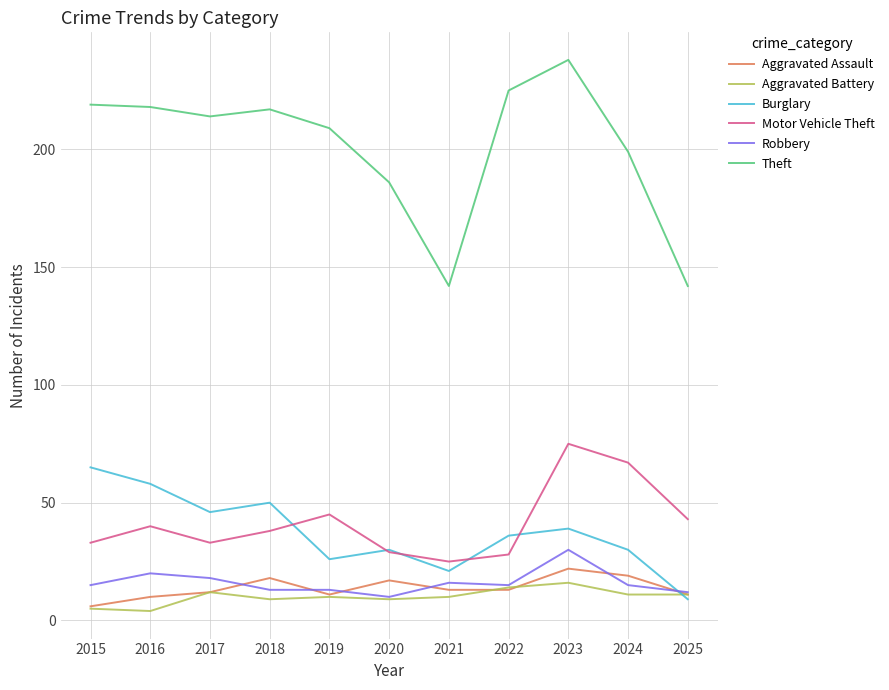

At which category is the sum across all series the highest?

2023